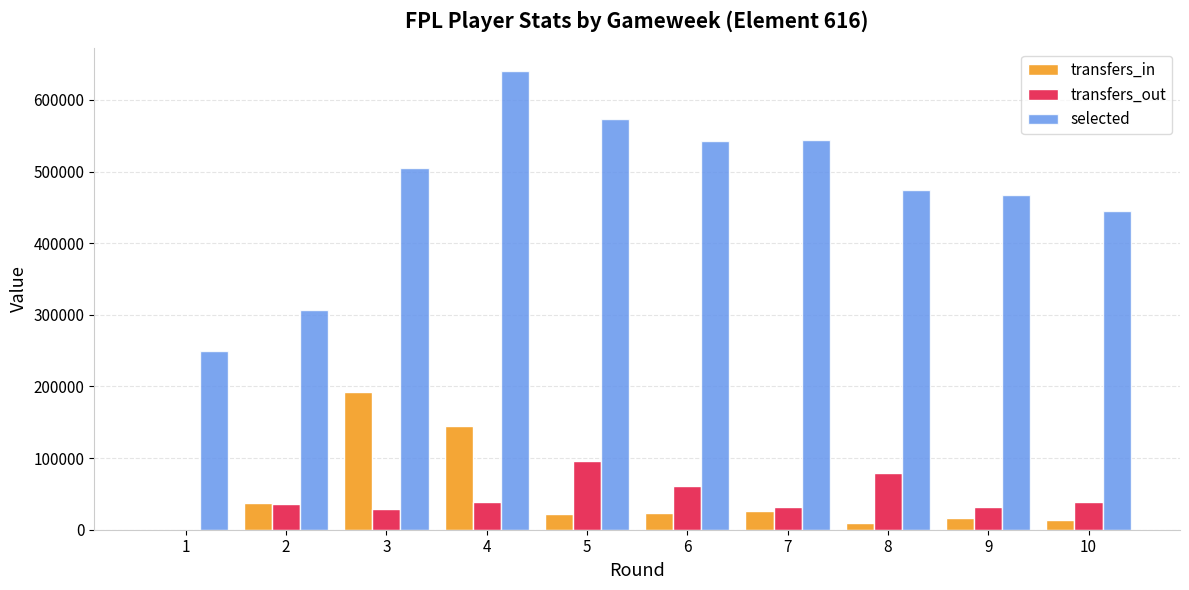

Which series has the largest total across all categories?

selected